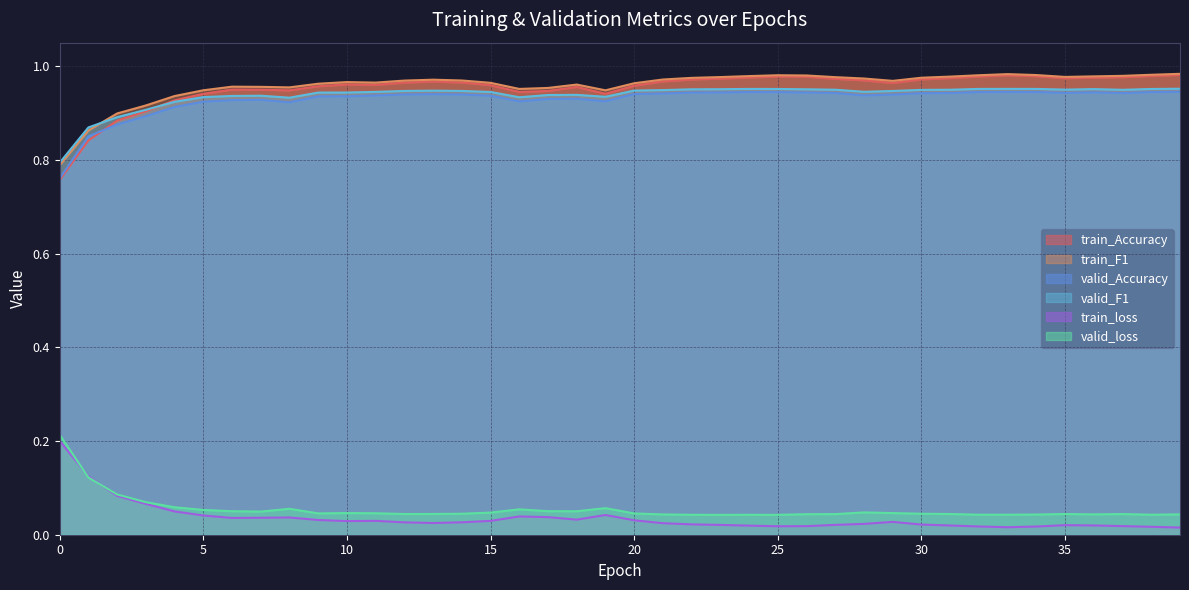

At how many categories does at least one series exceed 0?

40